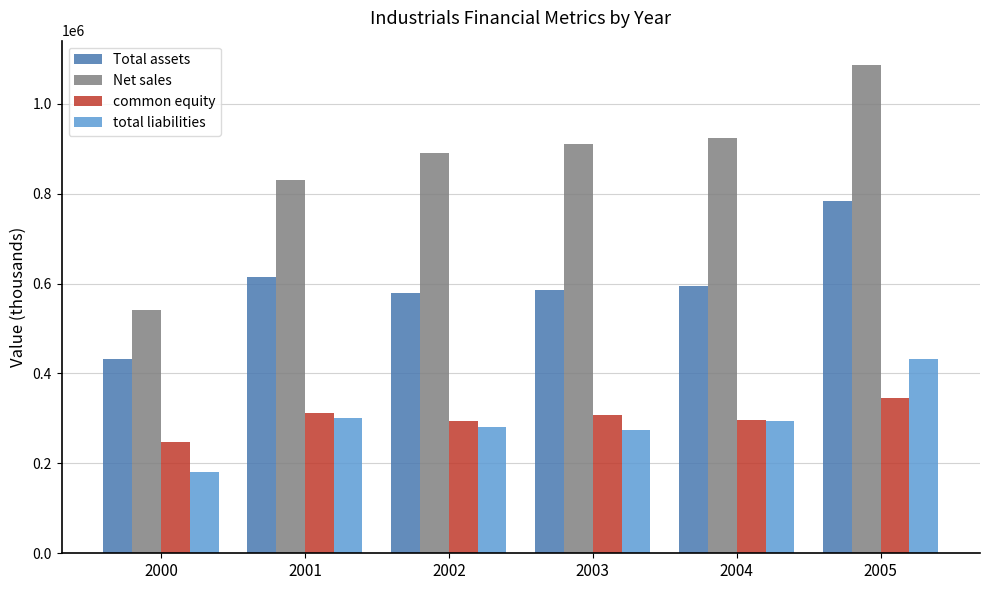

Which series has the largest range (max minus min)?

Net sales